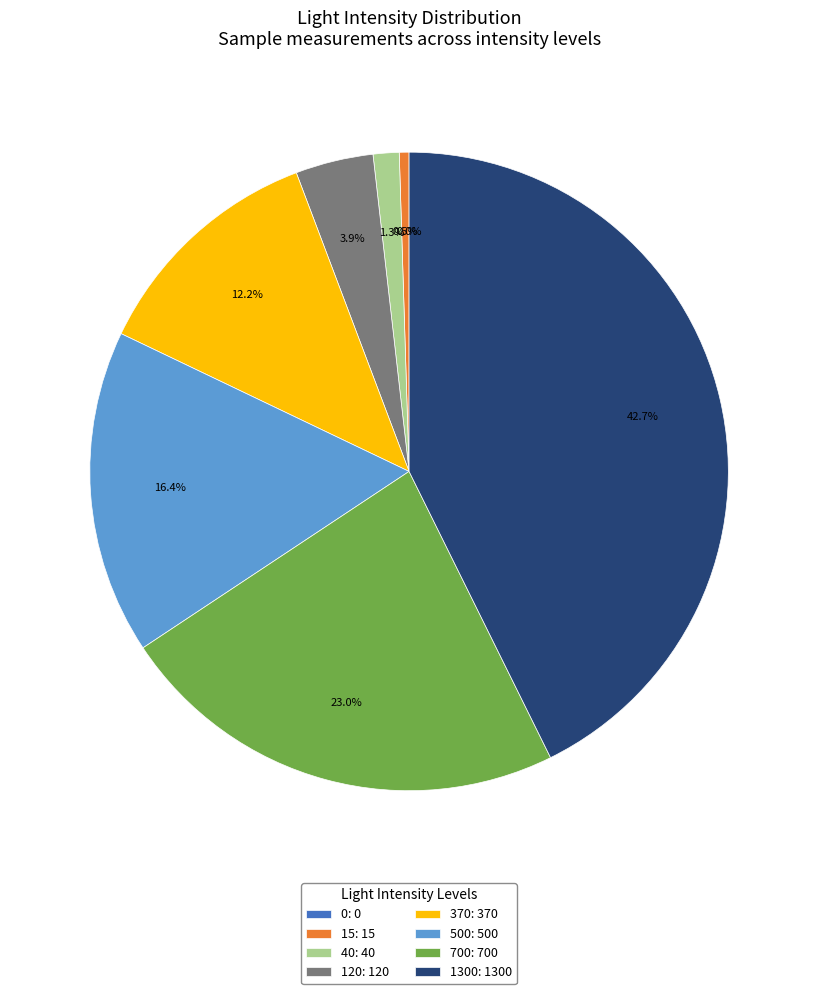

Count the number of slices in the pie.

8